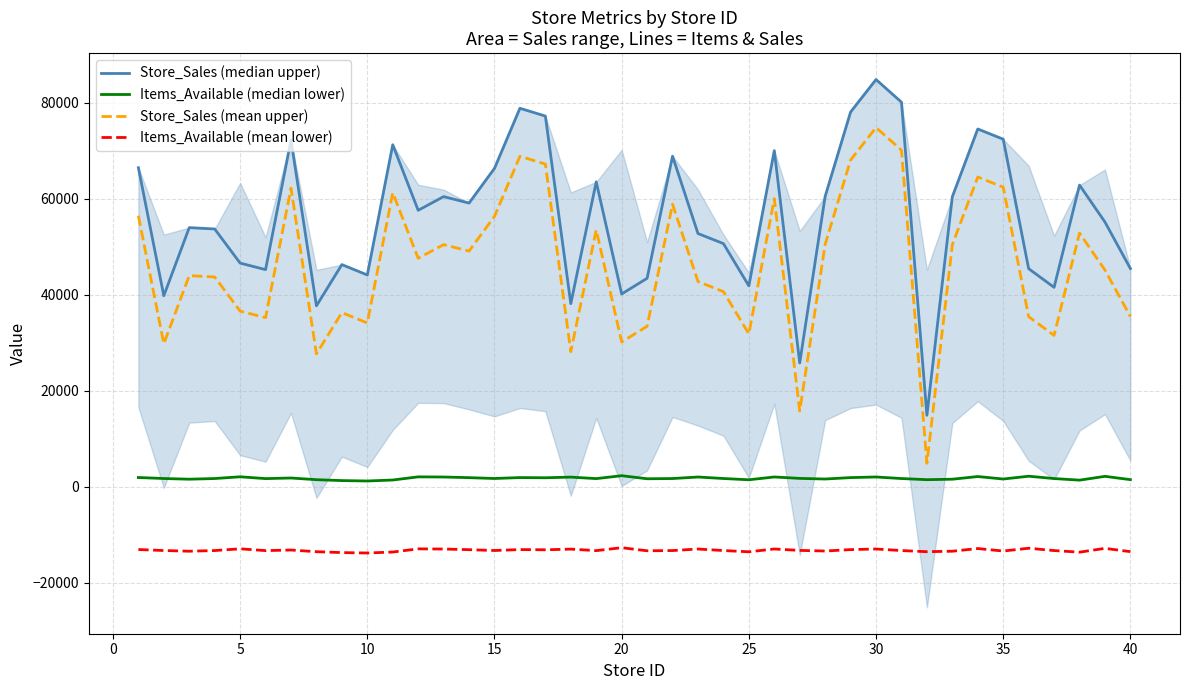

True or false: Store_Sales (mean upper) and Items_Available (mean lower) intersect in this chart.

False